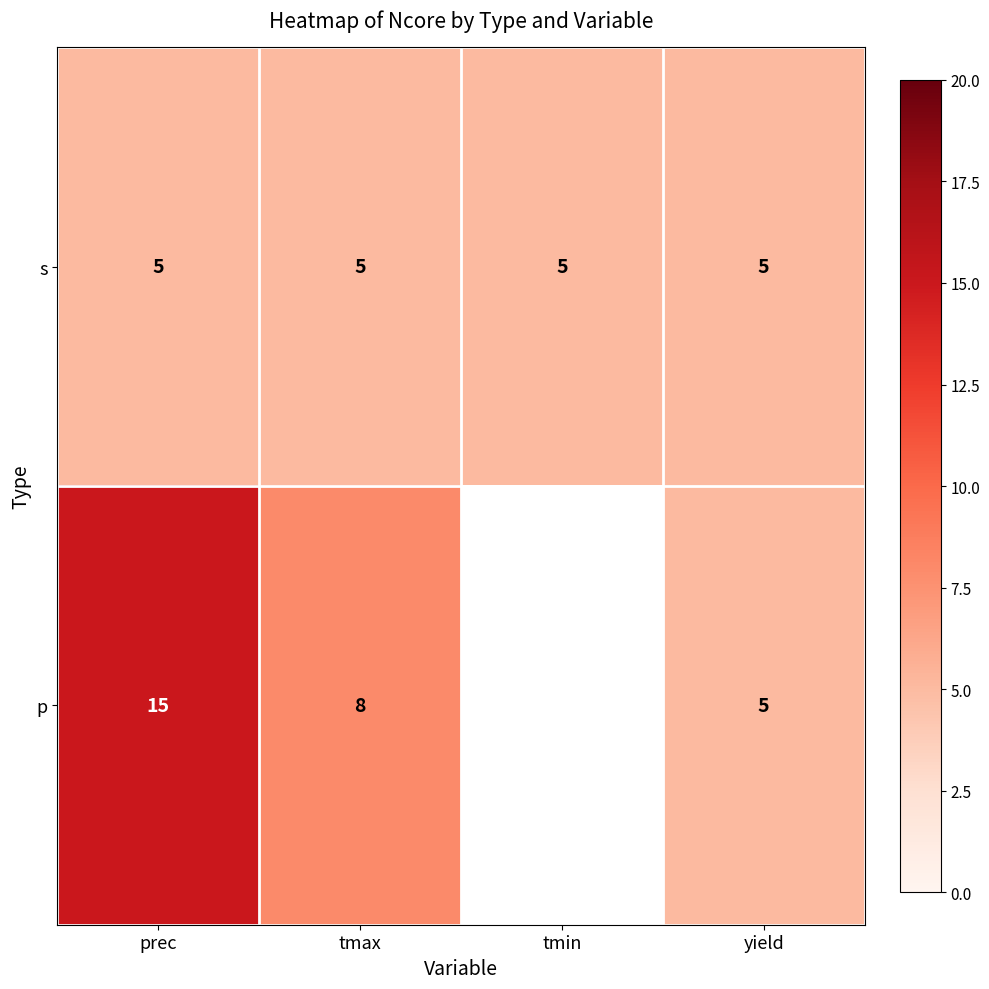

The s series shows 7.5 at prec. True or false?

False